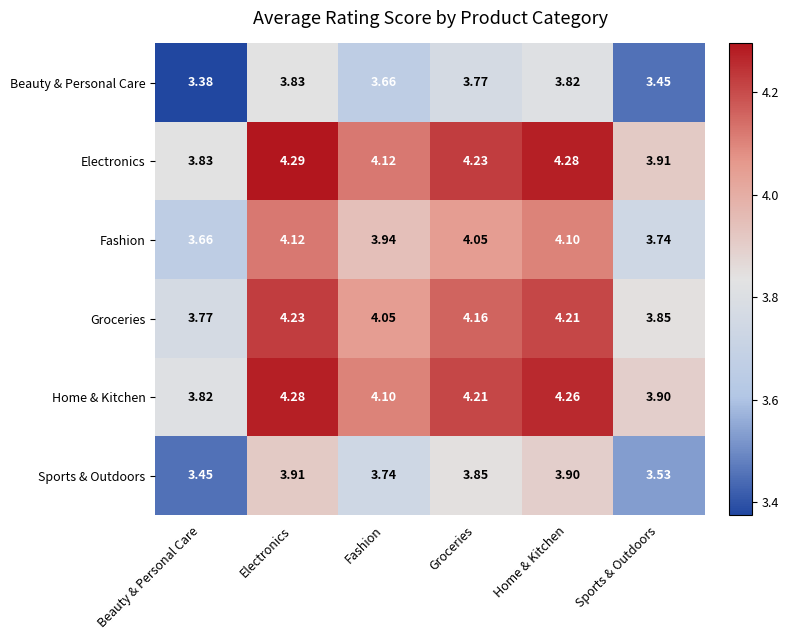

Which category has the highest value across all series?

Electronics